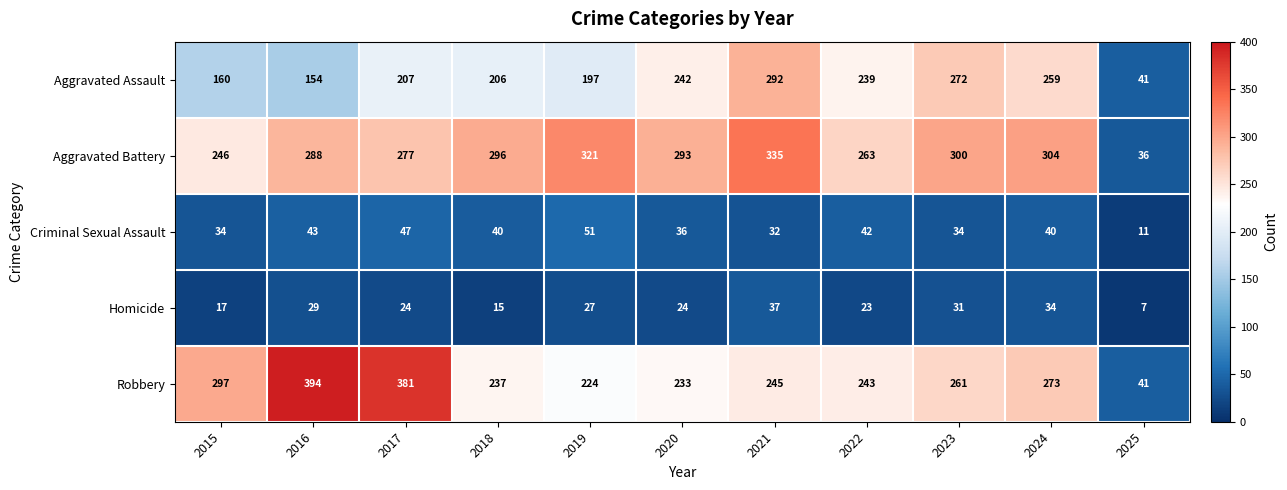

What is the difference between the second highest and minimum values in the Aggravated Assault series?

231